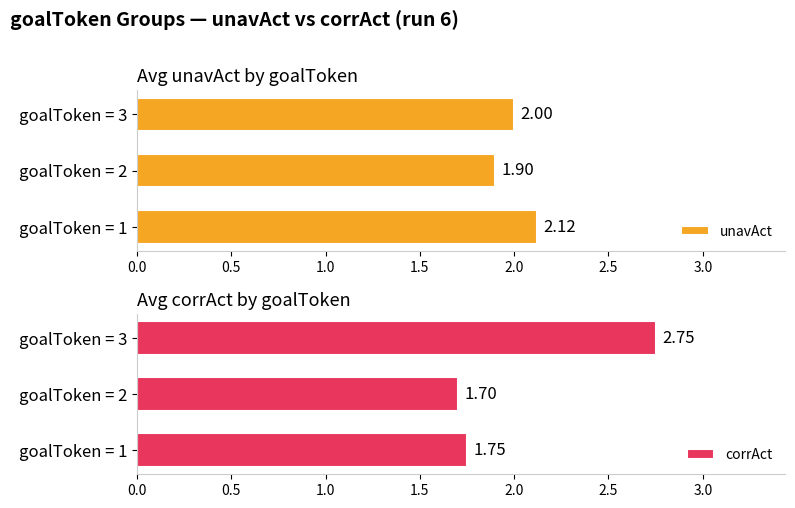

What are all the series names shown in the legend?

unavAct, corrAct